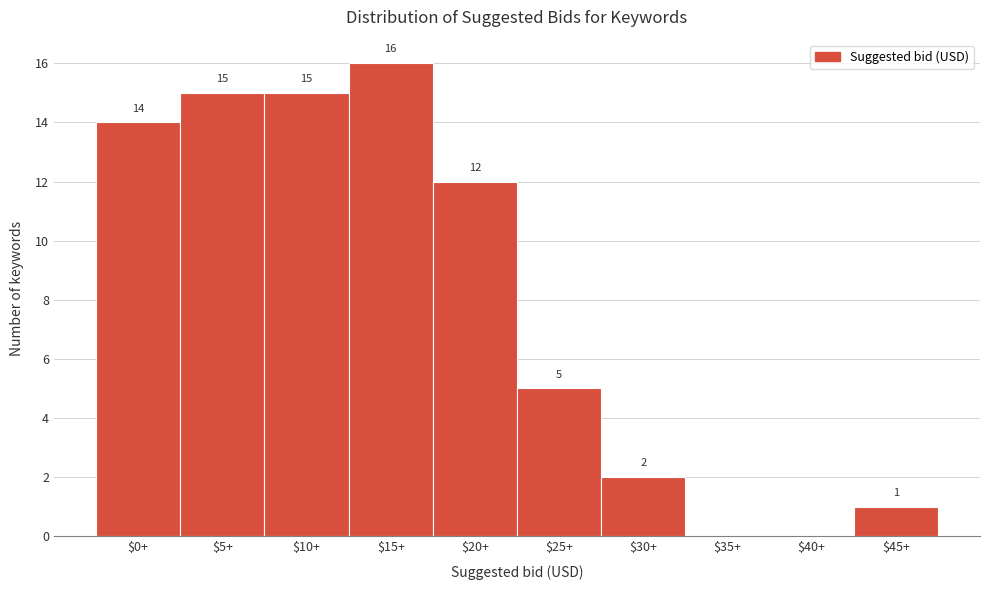

At which label does the data first exceed 12?

$0+